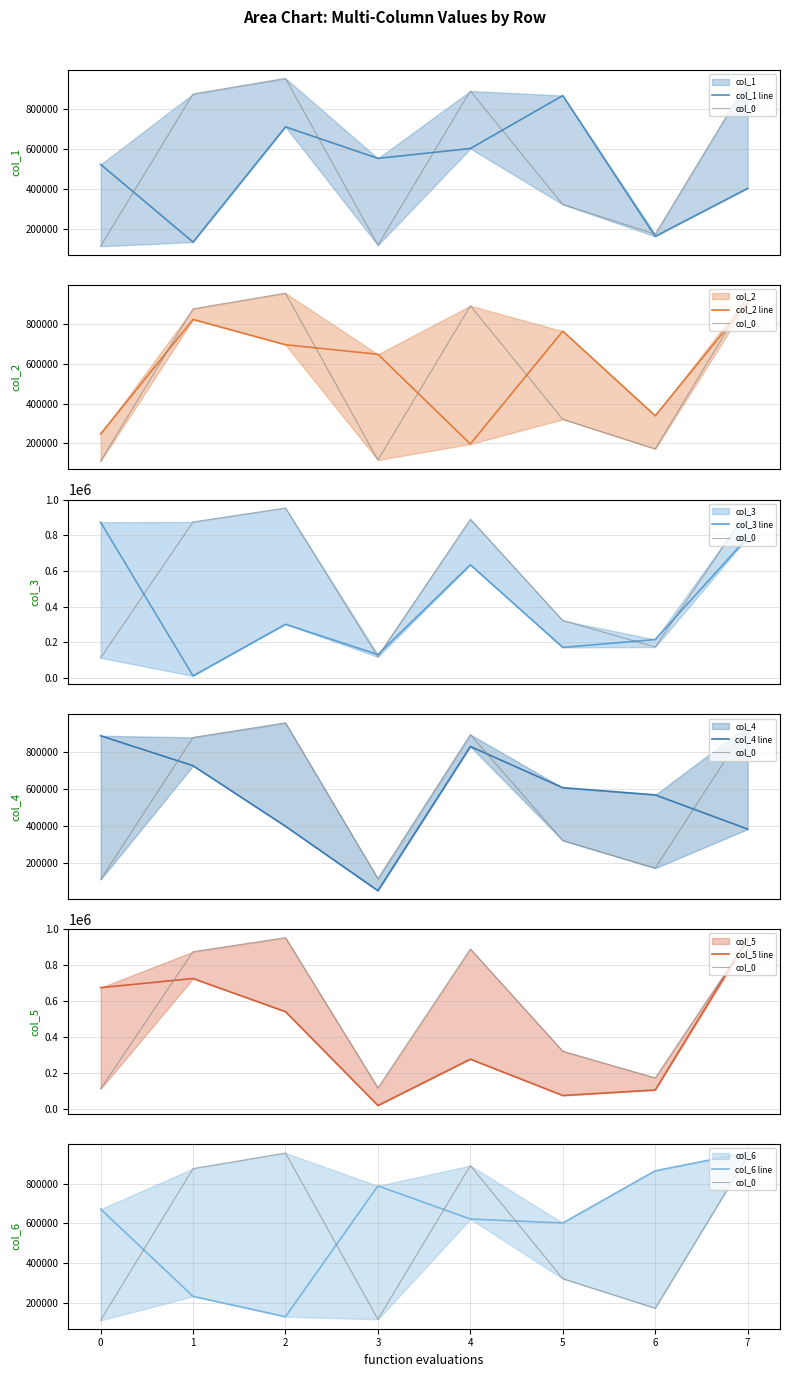

What is the total value across all series at 0?

3875383